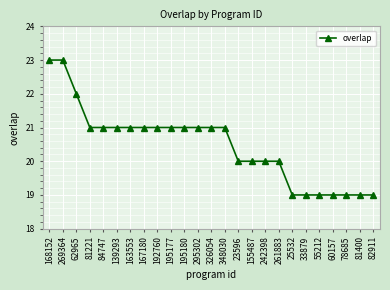

How many data points does each series have?

25